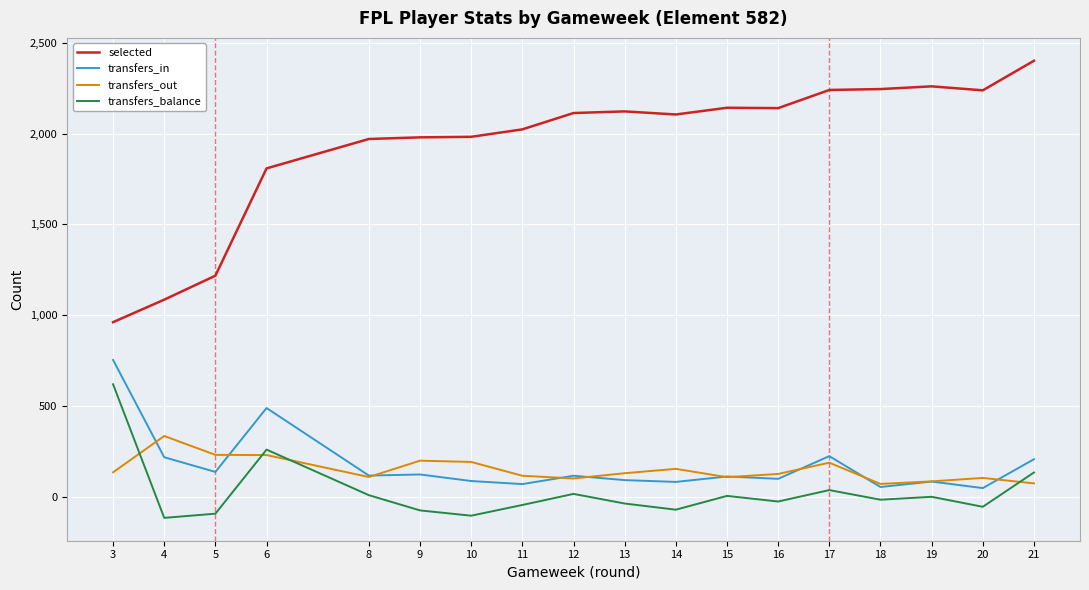

At which label does transfers_balance first exceed -17?

3